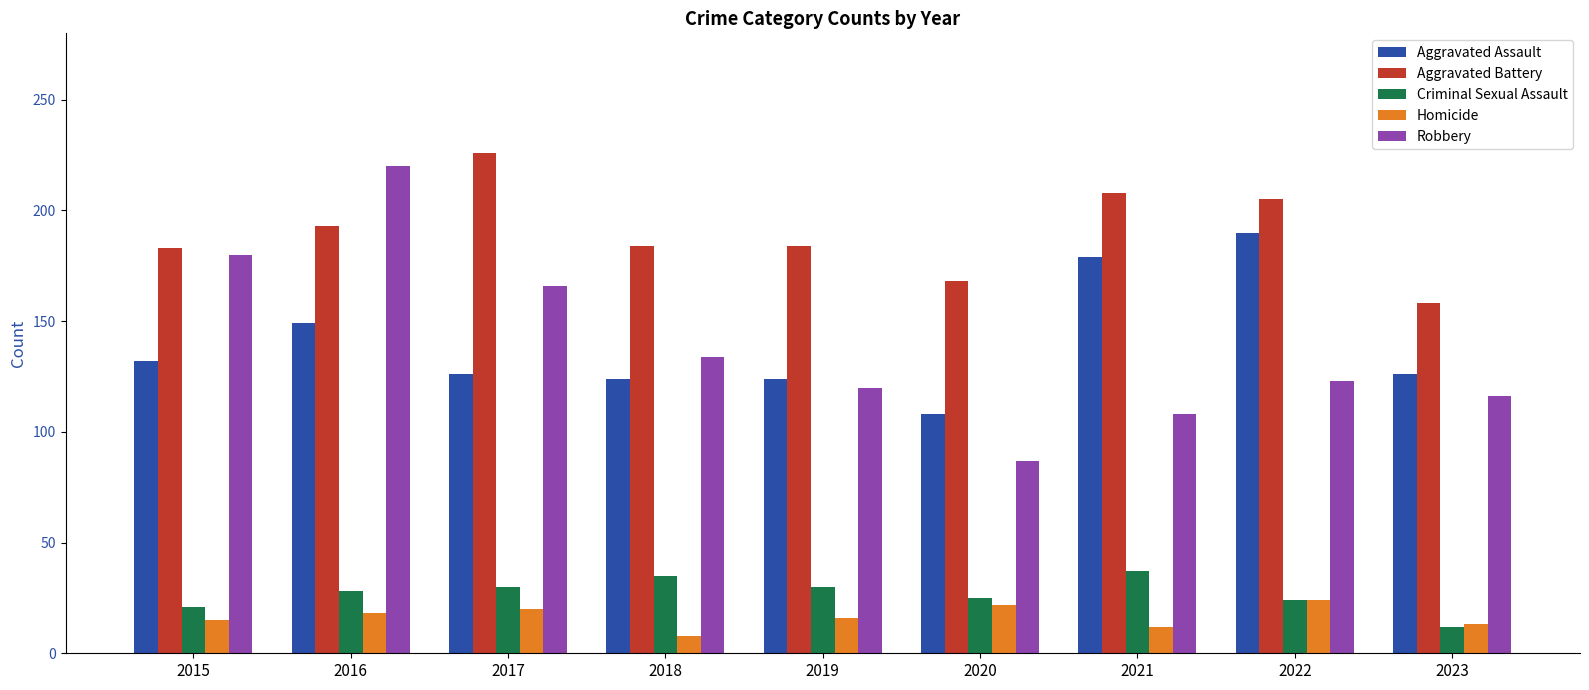

The value of Robbery at 2019 is 214. True or false?

False